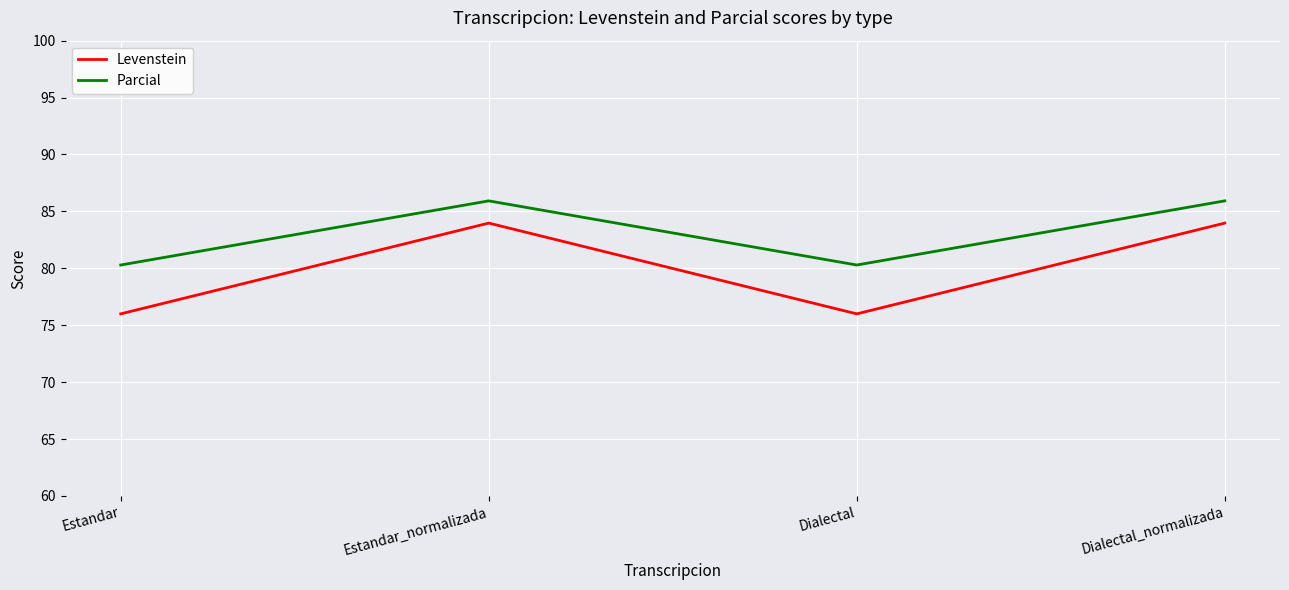

Reading left to right, what are all the values shown in this chart?

Levenstein: 76.0	84.0	76.0	84.0
Parcial: 80.3	85.9	80.3	85.9